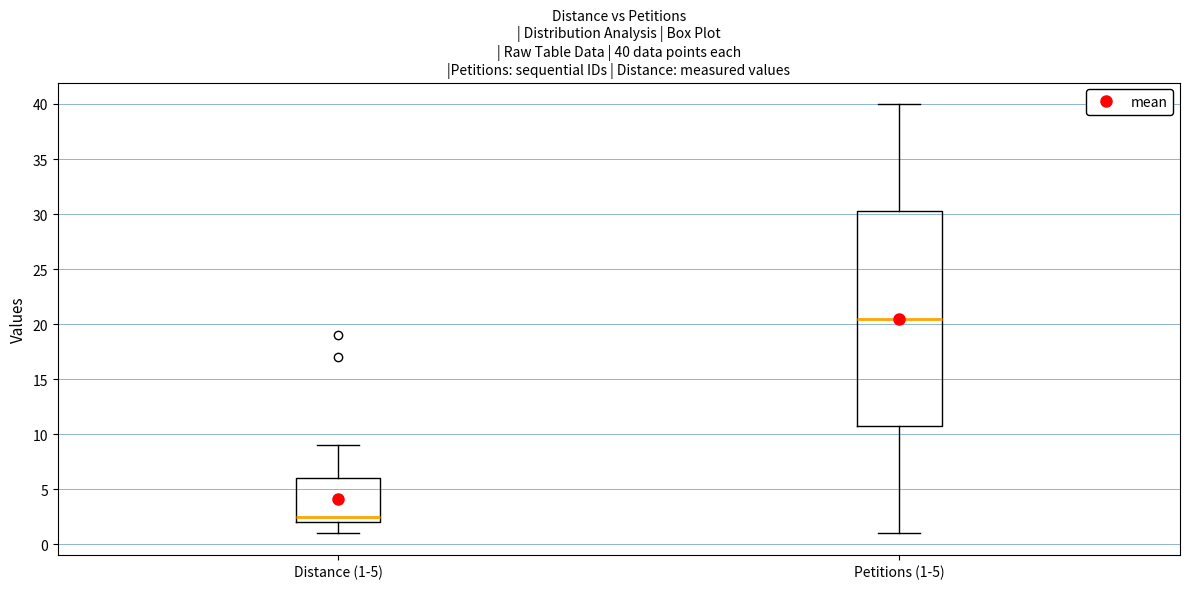

Which box's median line is the lowest?

Distance (1-5)